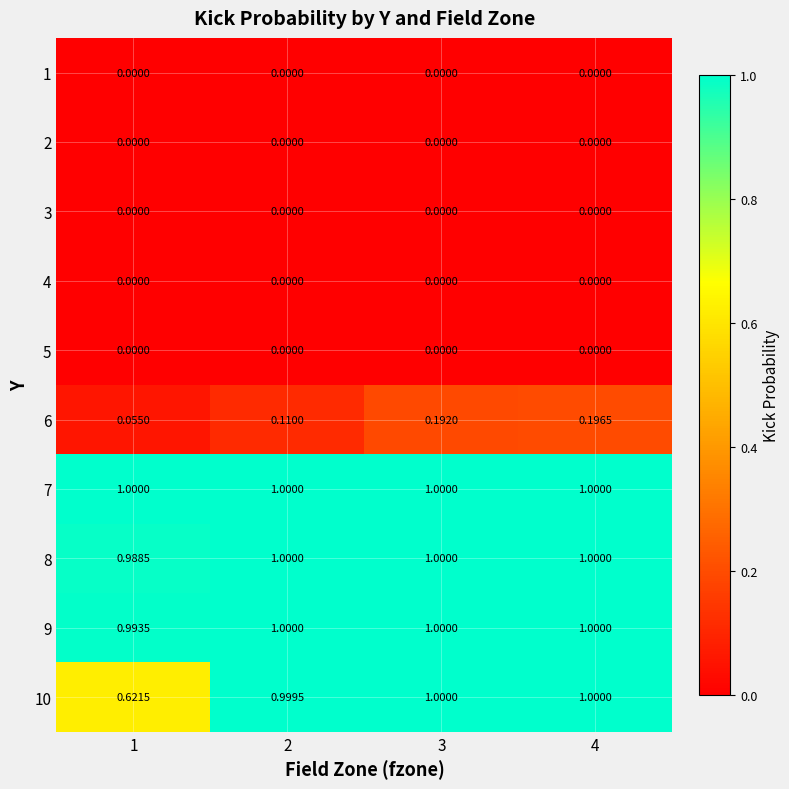

Is the value of 6 at 1 greater than the value of 9 at 1?

No